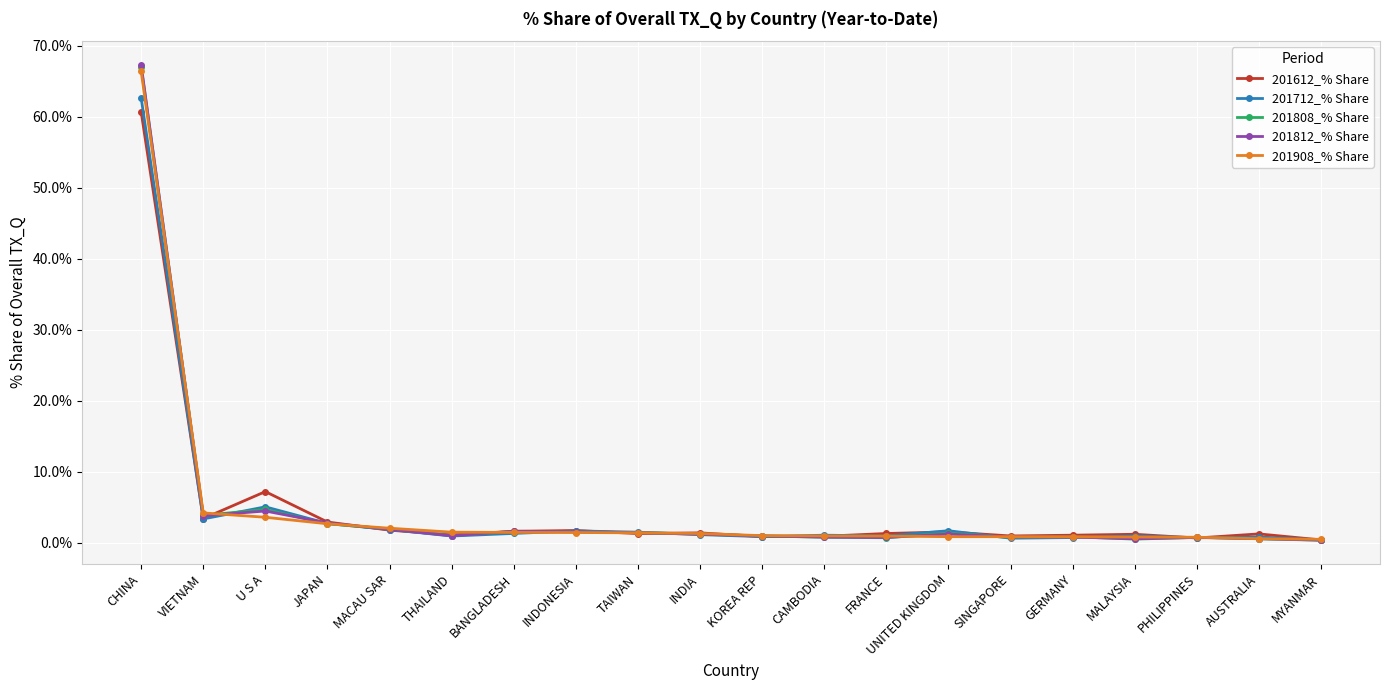

How many lines are shown in the chart?

5